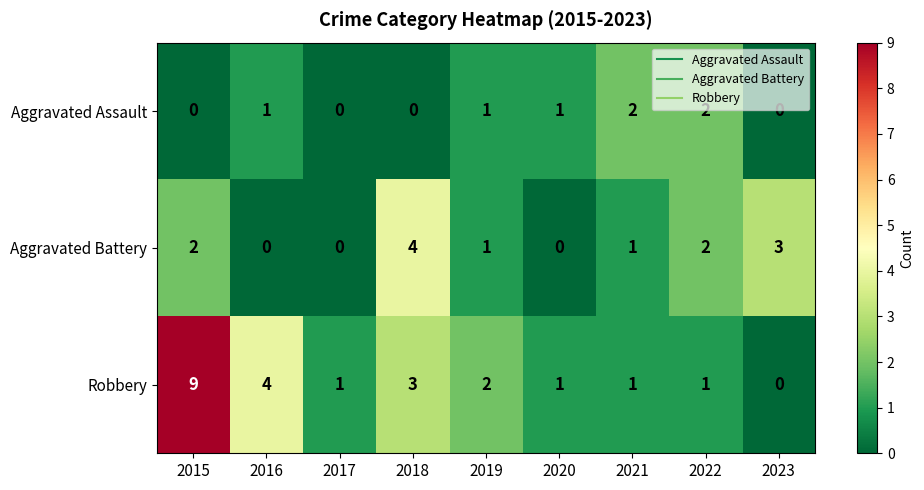

At which category is the sum across all series the highest?

2015